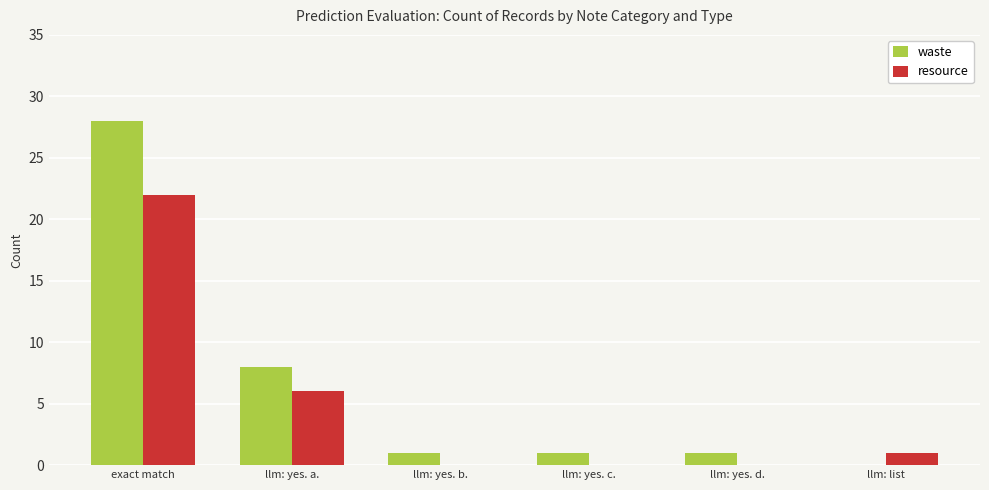

Which series has the largest total across all categories?

waste